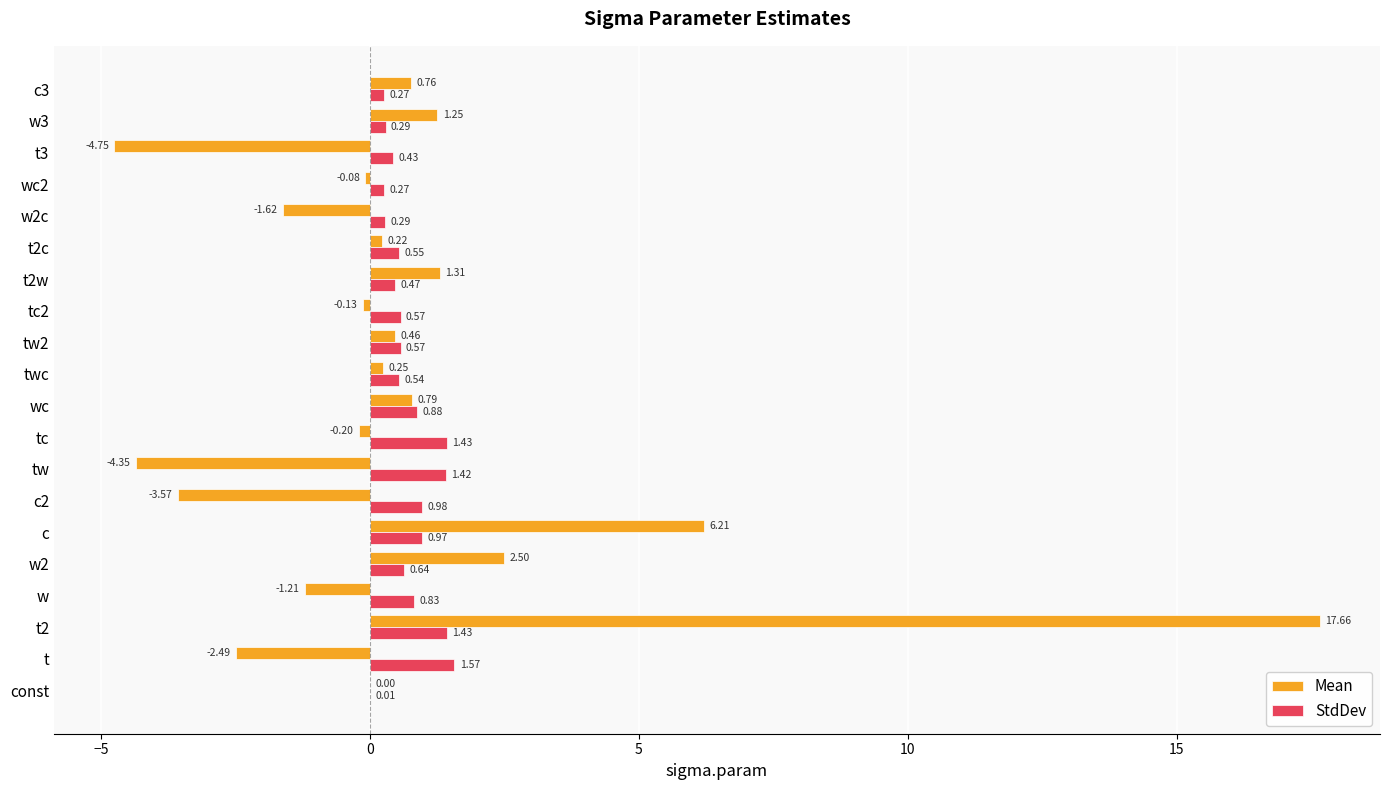

What is the total value across all series at w3?

1.5